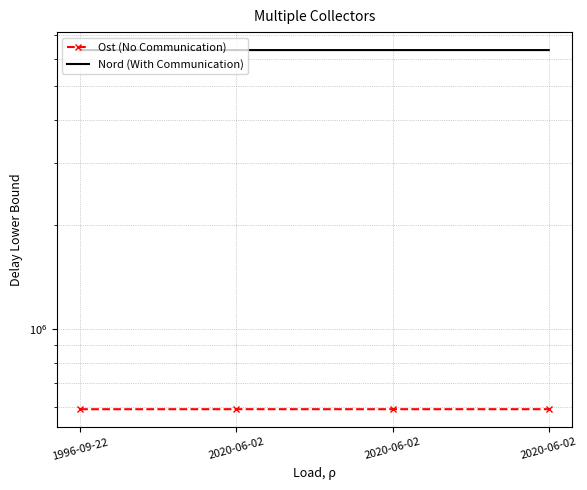

Reading left to right, transcribe all the data shown in this chart.

Ost (No Communication): 589312.9	589490.2	589415.0	589477.2
Nord (With Communication): 6346512.0	6346290.2	6346255.5	6346288.3